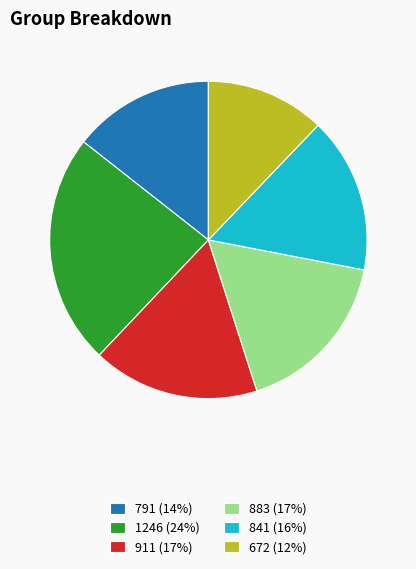

What is the ratio of the value at 1246 (24%) to the value at 841 (16%)?

1.5